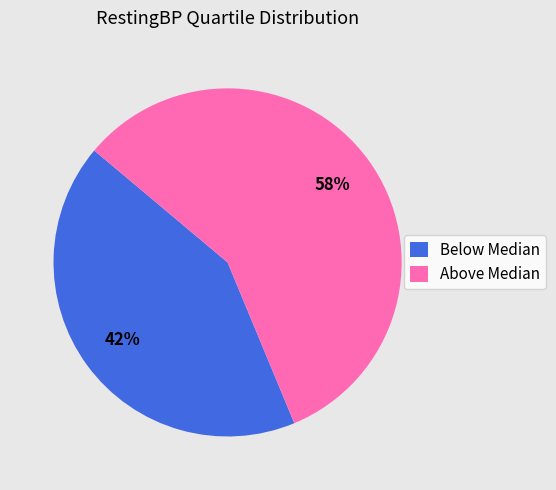

Which slice represents more than half of the pie?

Above Median